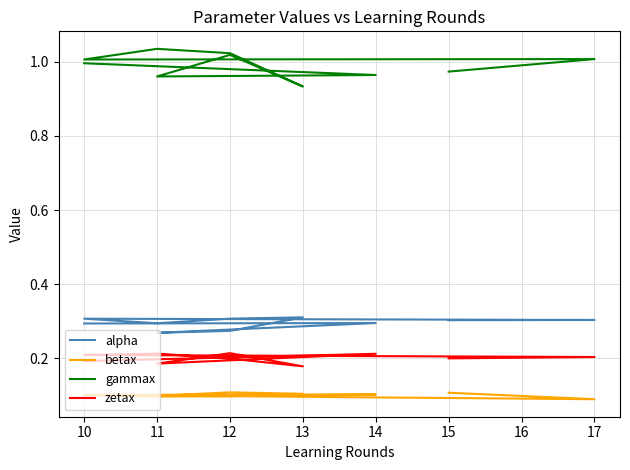

Which label corresponds to the largest value in the chart?

11